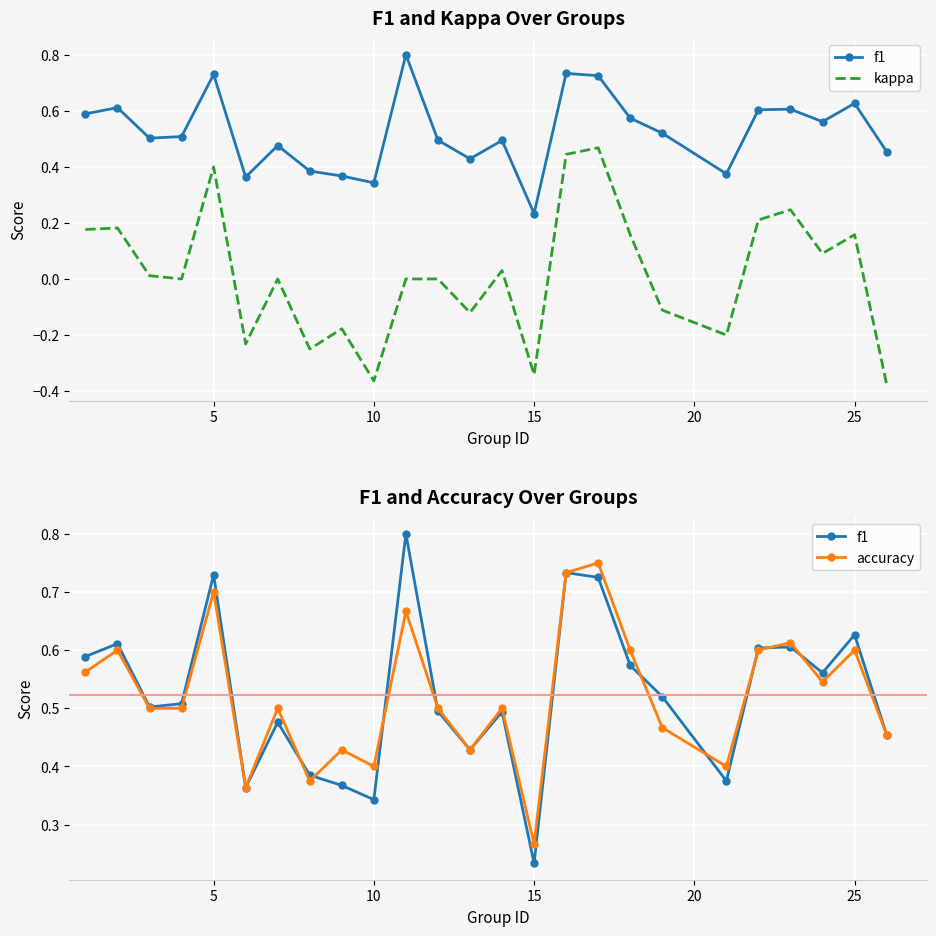

How many interior local valleys does the accuracy series have?

7